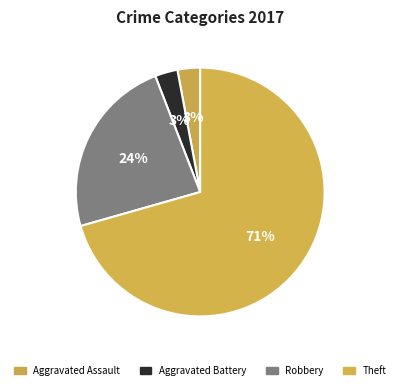

Is it true that Aggravated Assault is 3% of the pie?

True